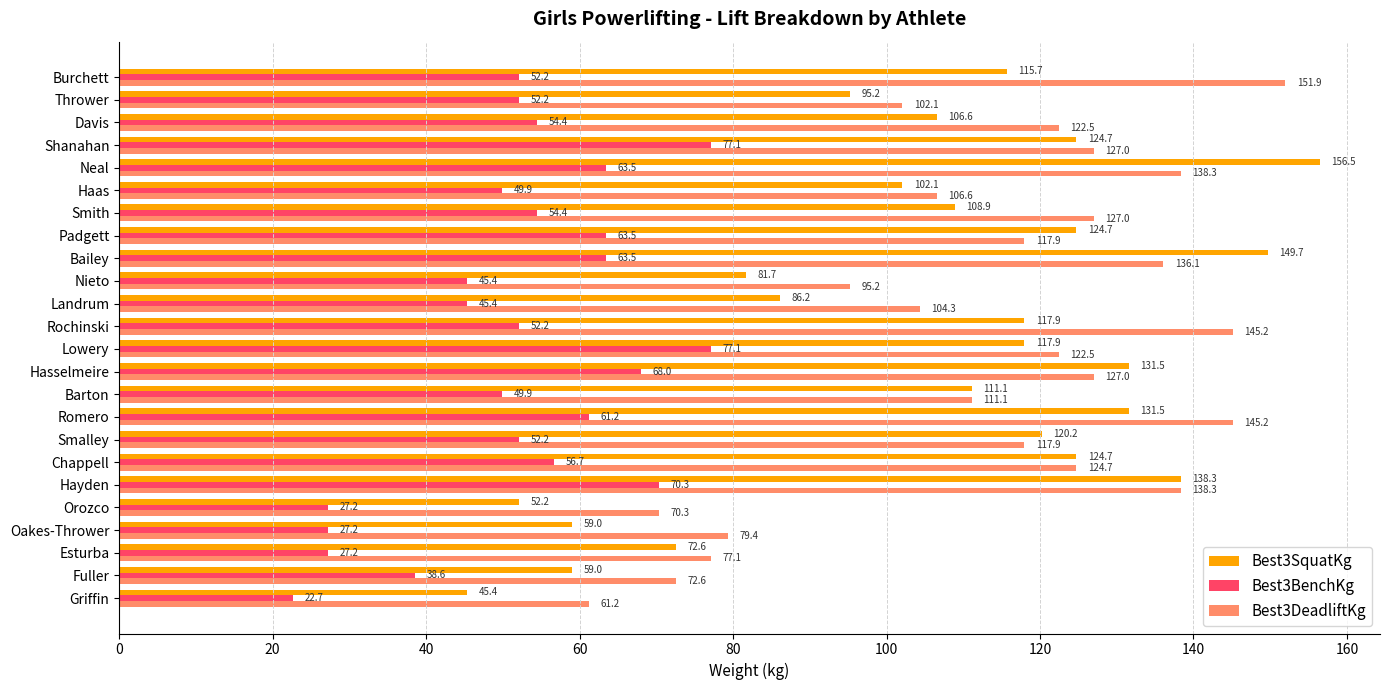

Rank the series by their maximum value, from lowest to highest.

Best3BenchKg, Best3DeadliftKg, Best3SquatKg